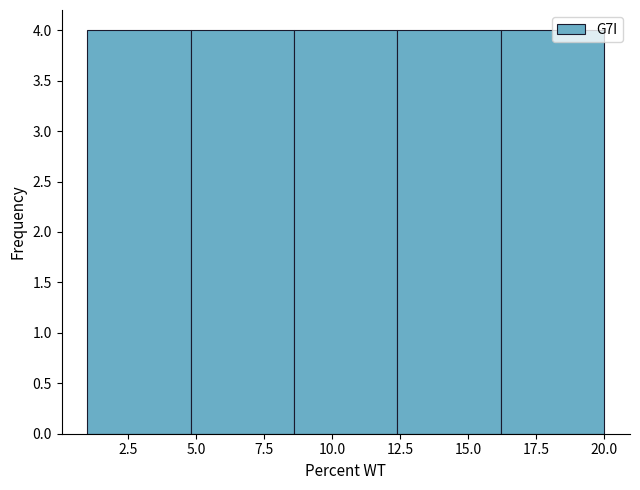

What is the height of the bar covering 8.6 to 12.4 on the x-axis? Neither the bar edges nor the heights are printed on the chart, so give them approximately, as read against the axes.

4